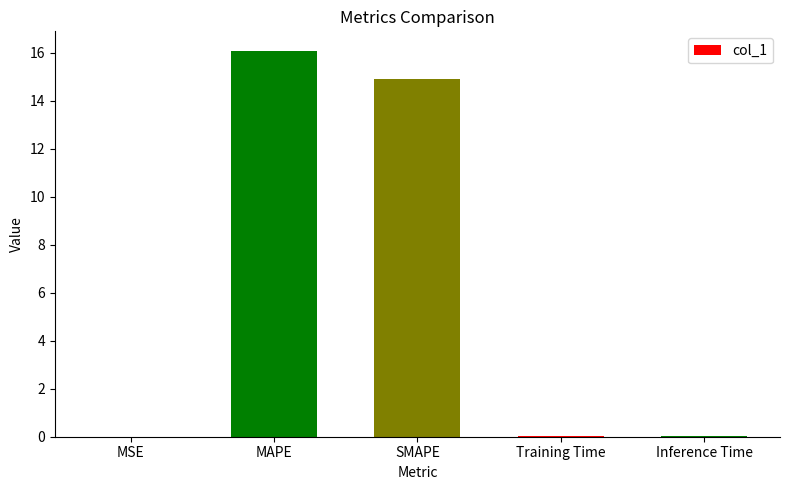

What is the average value?

6.2